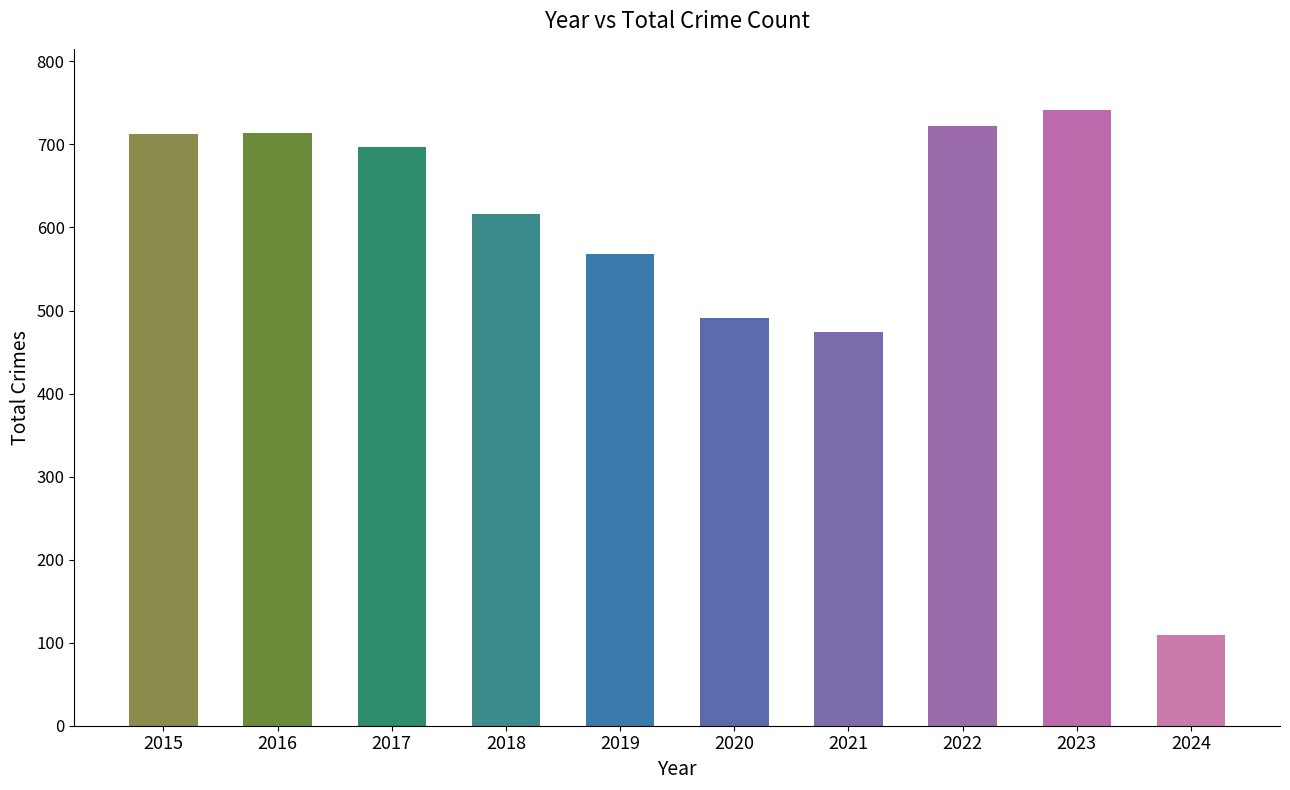

Read the value at 2022, to the nearest 50.

700